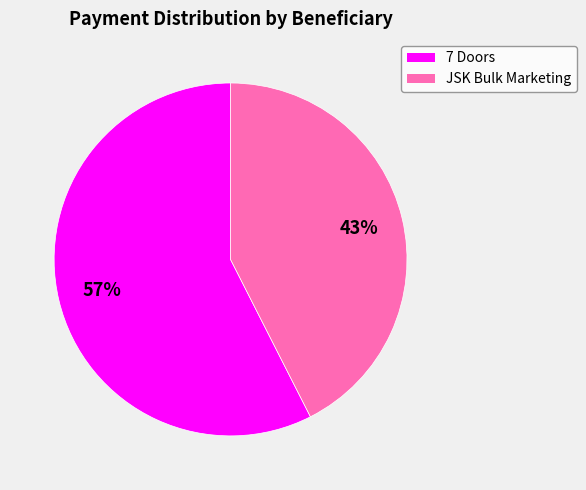

Do 7 Doors and JSK Bulk Marketing together represent more than half of the pie?

Yes